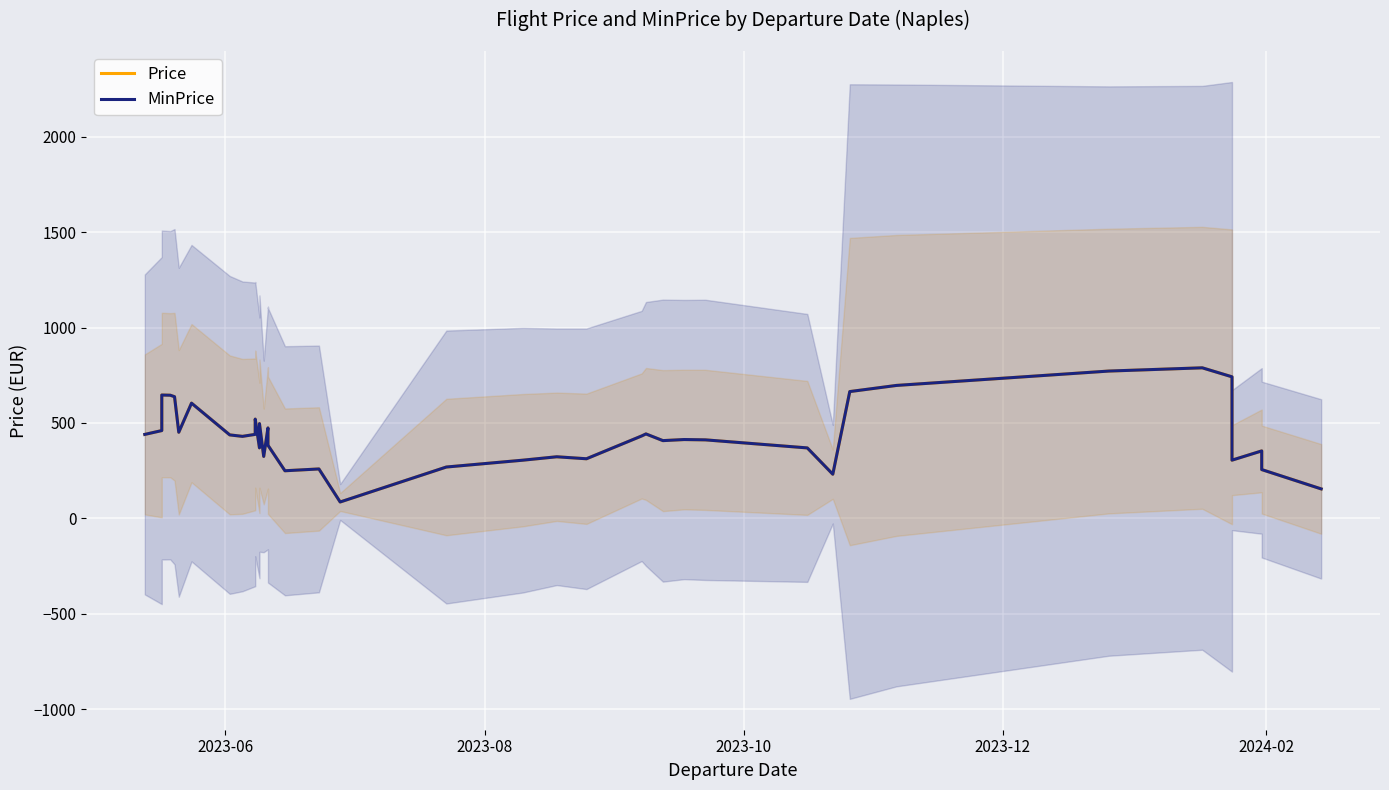

Reading left to right, transcribe all the data shown in this chart.

Price: 439.7	459.8	646.2	645.1	637.4	451.1	603.6	437.2	429.5	439.9	520.0	369.2	496.4	324.4	473.7	386.5	382.9	249.2	258.7	85.6	268.8	304.6	322.5	312.1	431.7	442.3	407.2	412.9	411.2	369.0	231.1	664.3	696.4	771.8	788.8	741.6	304.8	353.2	255.4	154.1
MinPrice: 439.7	459.8	646.2	645.1	637.4	451.1	603.6	437.2	429.5	439.9	520.0	369.2	496.4	324.4	473.7	386.5	382.9	249.2	258.7	85.6	268.8	304.6	322.5	312.1	431.7	442.3	407.2	412.9	411.2	369.0	231.1	664.3	696.4	771.8	788.8	741.6	304.8	353.2	255.4	154.1